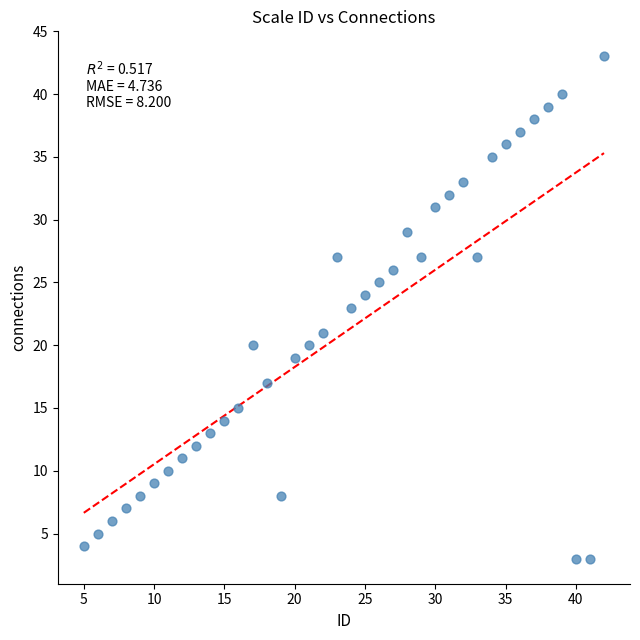

What is the range of Y values (max minus min)?

40